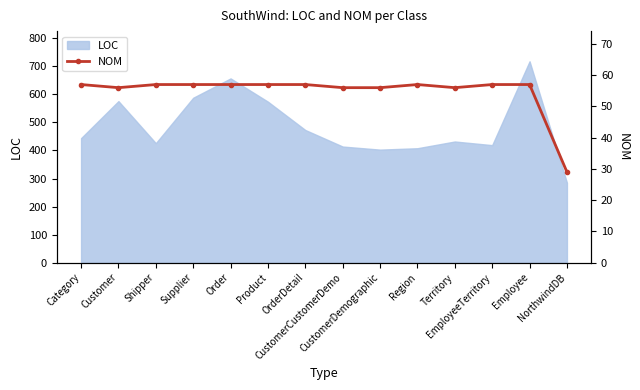

What is the value of the 12th point from the left?

57